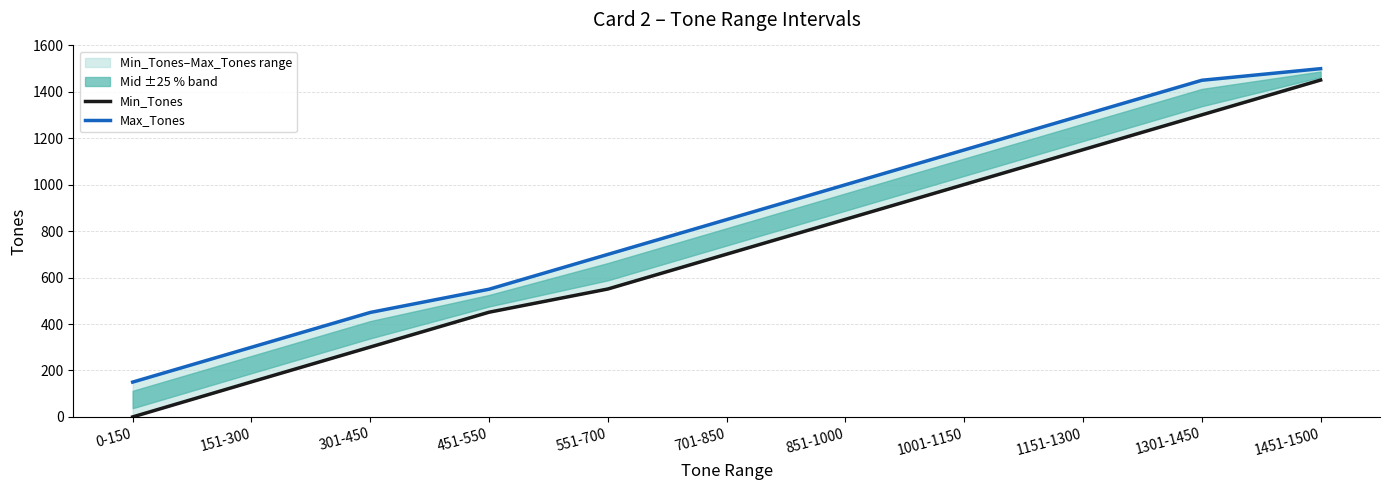

Reading right to left, extract all data points from this chart.

Min_Tones: 1451-1500=1451	1301-1450=1301	1151-1300=1151	1001-1150=1001	851-1000=851	701-850=701	551-700=551	451-550=451	301-450=301	151-300=151	0-150=0
Max_Tones: 1451-1500=1500	1301-1450=1450	1151-1300=1300	1001-1150=1150	851-1000=1000	701-850=850	551-700=700	451-550=550	301-450=450	151-300=300	0-150=150